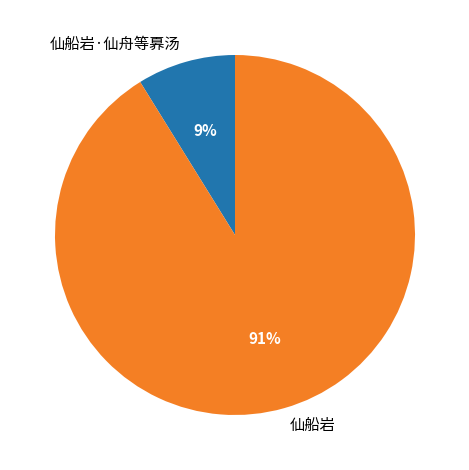

What percentage is the 仙船岩·仙舟等奡汤 slice, to the nearest percent?

9%